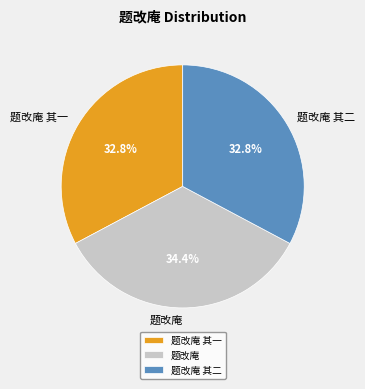

Do 题改庵 其二 and 题改庵 其一 together represent more than half of the pie?

Yes